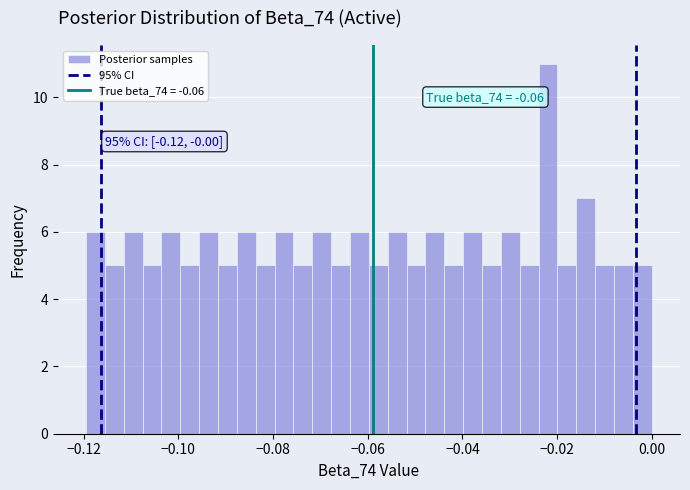

Read against the x-axis, roughly where is the centre of the tallest bar?

-0.022